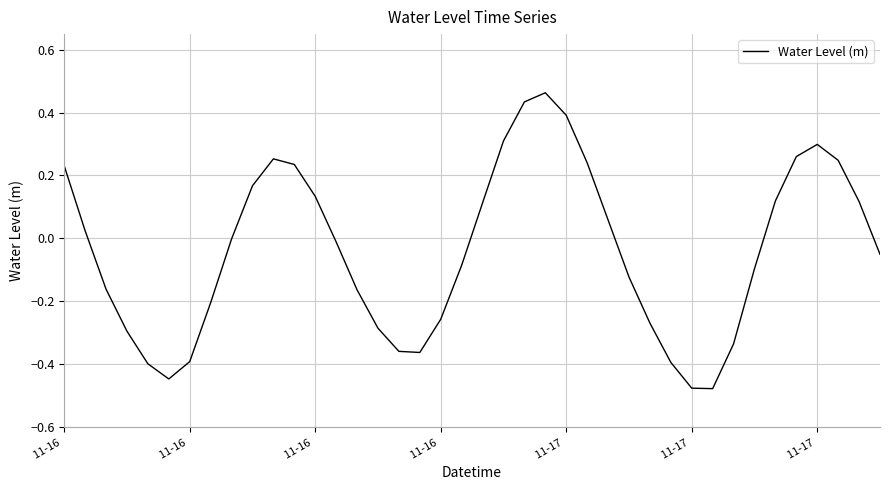

What is the difference between the maximum and minimum values?

0.9